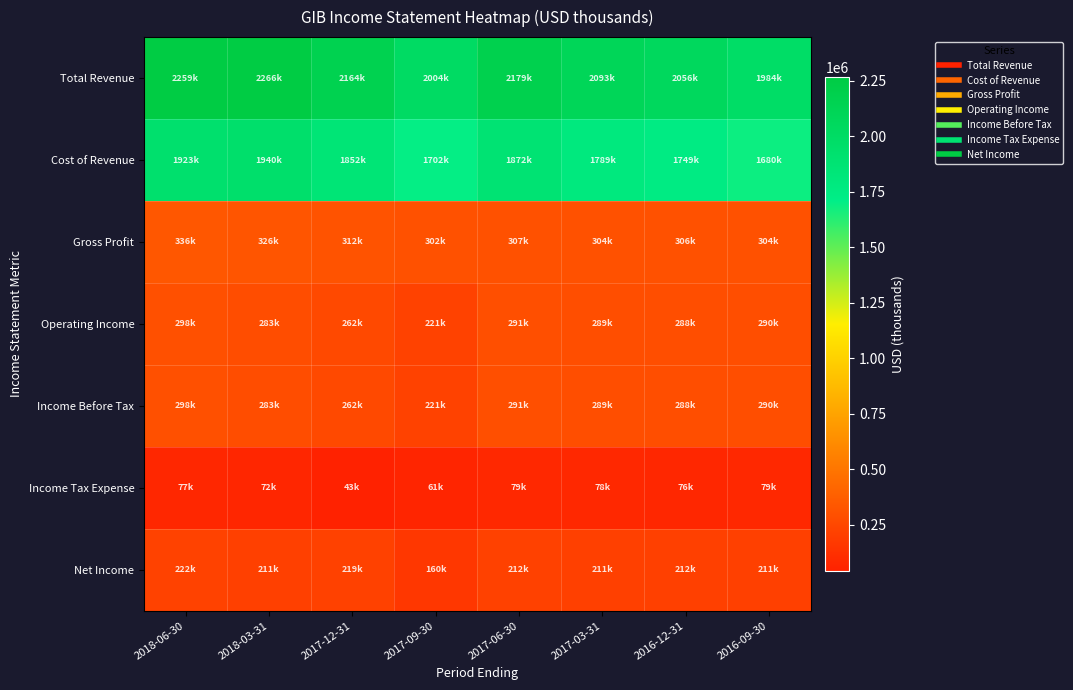

Reading left to right, extract all data points from this chart.

Total Revenue: 2018-06-30=2259100	2018-03-31=2266500	2017-12-31=2164000	2017-09-30=2003600	2017-06-30=2179300	2017-03-31=2093000	2016-12-31=2055600	2016-09-30=1983900
Cost of Revenue: 2018-06-30=1923400	2018-03-31=1940500	2017-12-31=1851900	2017-09-30=1701800	2017-06-30=1872100	2017-03-31=1789200	2016-12-31=1749000	2016-09-30=1680200
Gross Profit: 2018-06-30=335700	2018-03-31=326000	2017-12-31=312100	2017-09-30=301900	2017-06-30=307300	2017-03-31=303800	2016-12-31=306500	2016-09-30=303700
Operating Income: 2018-06-30=298200	2018-03-31=283000	2017-12-31=261700	2017-09-30=221000	2017-06-30=291400	2017-03-31=288800	2016-12-31=288100	2016-09-30=290000
Income Before Tax: 2018-06-30=298200	2018-03-31=283000	2017-12-31=261700	2017-09-30=221000	2017-06-30=291400	2017-03-31=288800	2016-12-31=288100	2016-09-30=290000
Income Tax Expense: 2018-06-30=76700	2018-03-31=72200	2017-12-31=42600	2017-09-30=60800	2017-06-30=78800	2017-03-31=78000	2016-12-31=76400	2016-09-30=79100
Net Income: 2018-06-30=221500	2018-03-31=210800	2017-12-31=219100	2017-09-30=160100	2017-06-30=212500	2017-03-31=210800	2016-12-31=211800	2016-09-30=210800